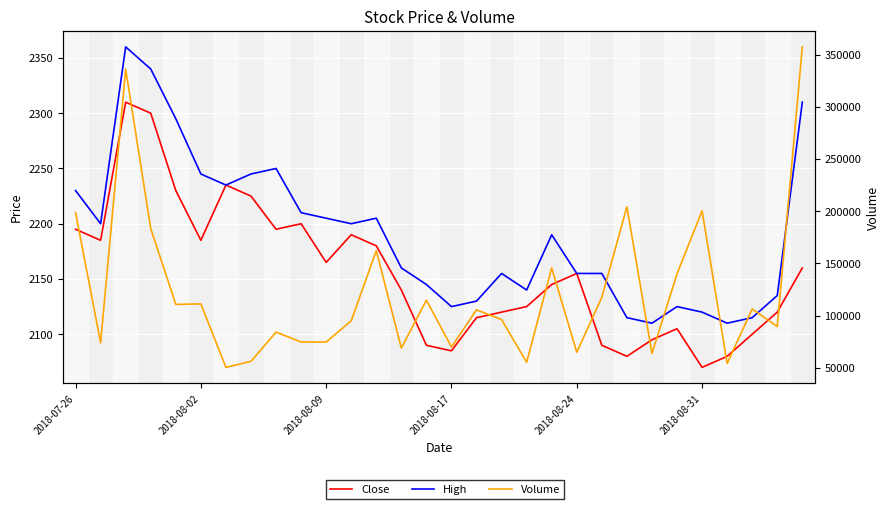

List the series in order of their peak value, highest first.

Volume, High, Close